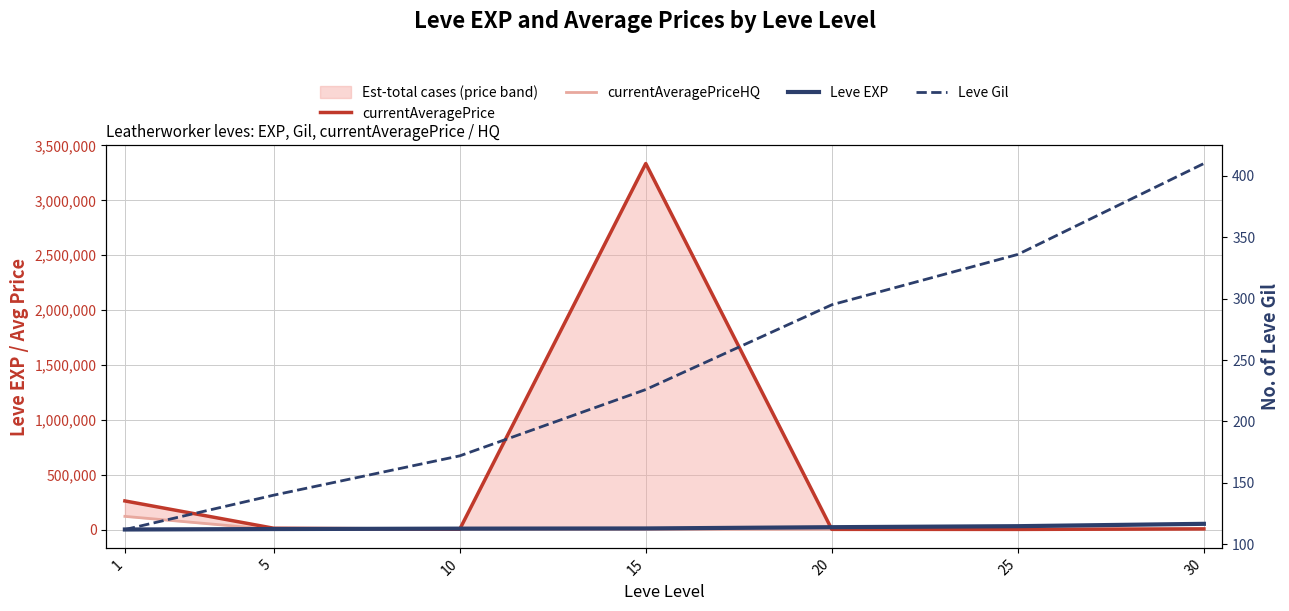

What is the highest value of the currentAveragePrice series?

3335116.8